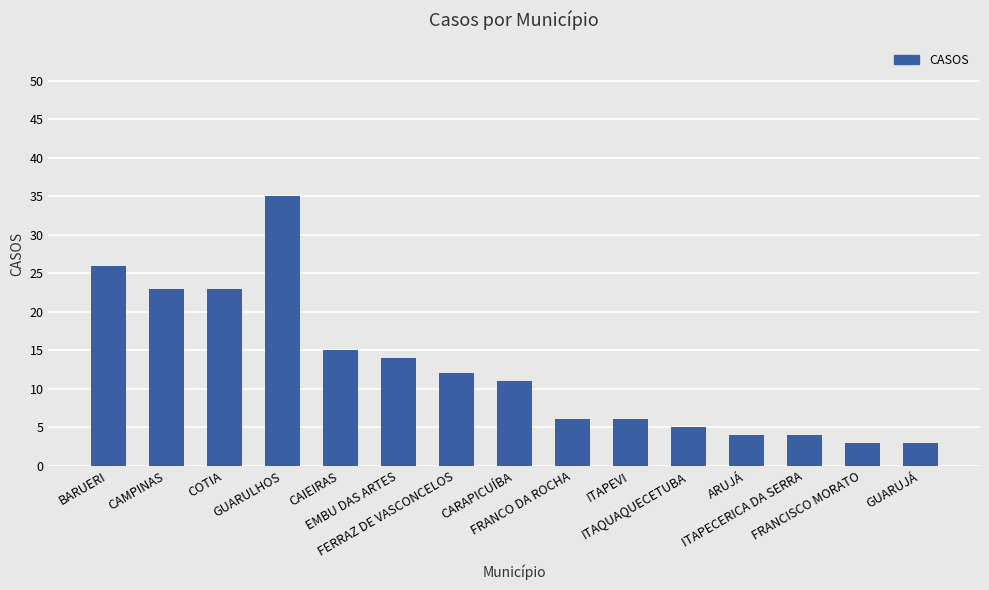

What is the label of the 4th bar from the right?

ARUJÁ